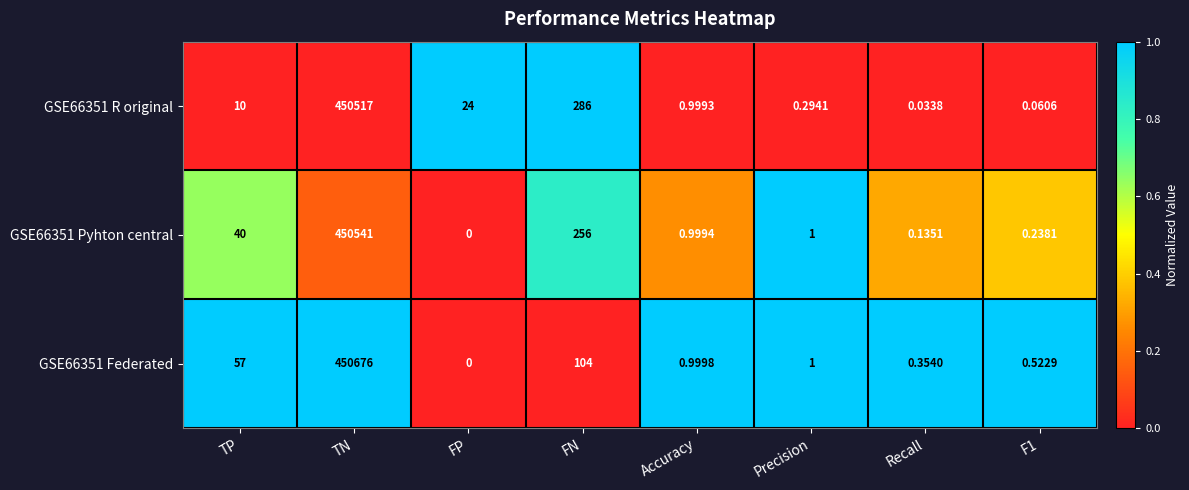

Which category has the lowest value in the GSE66351 Pyhton central series?

FP